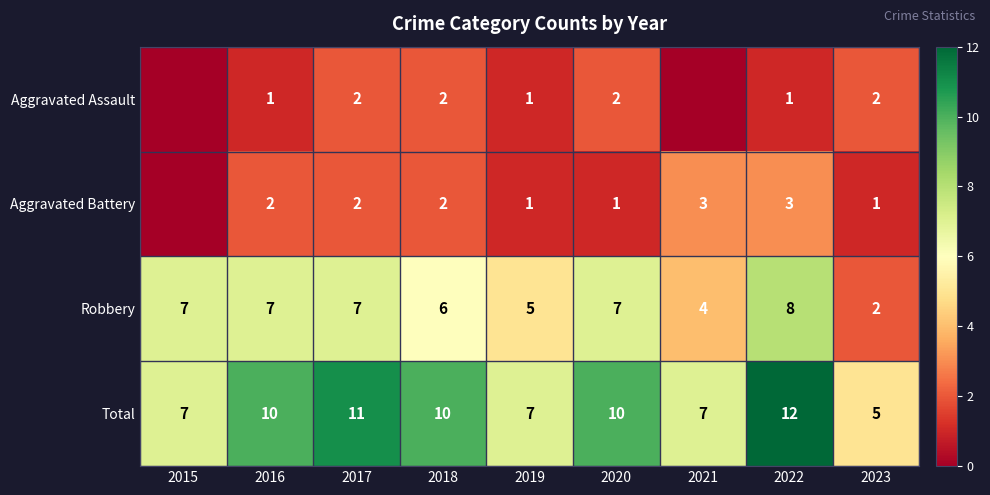

What is the minimum value for Robbery?

2